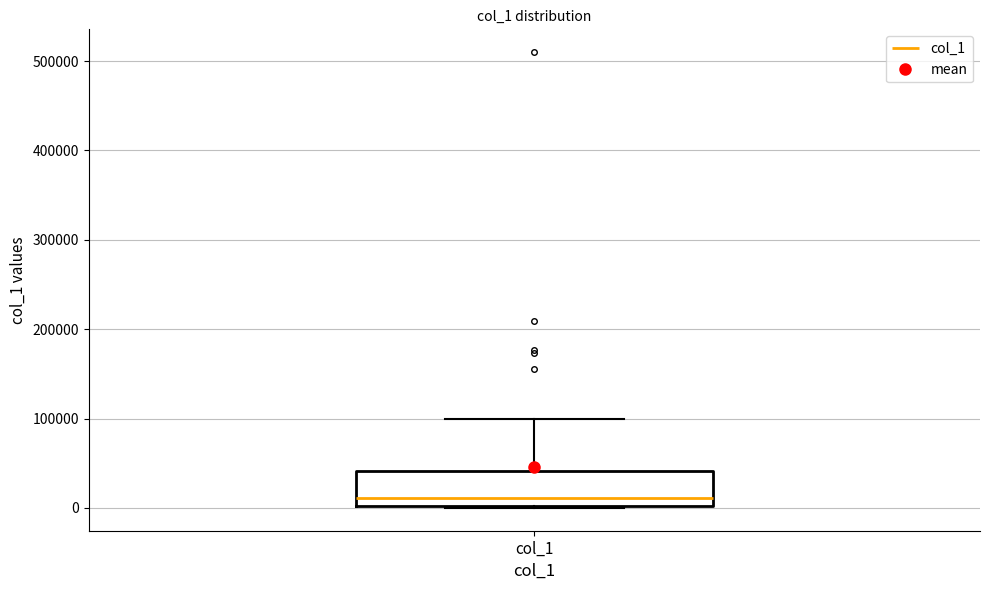

Read this box plot against the y-axis: the position of the median line, the range covered by the box, and the ends of both whiskers. The values are not printed on the chart, so give them approximately, as read against the axis.

median 10000, box 0 to 40000, whiskers 0 to 100000